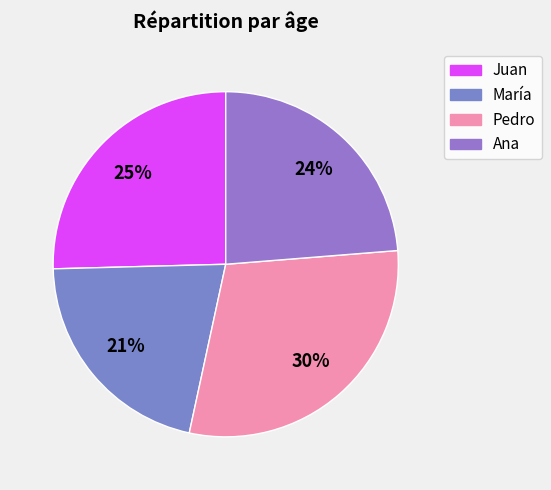

What is the total percentage of Pedro and María?

50.8%